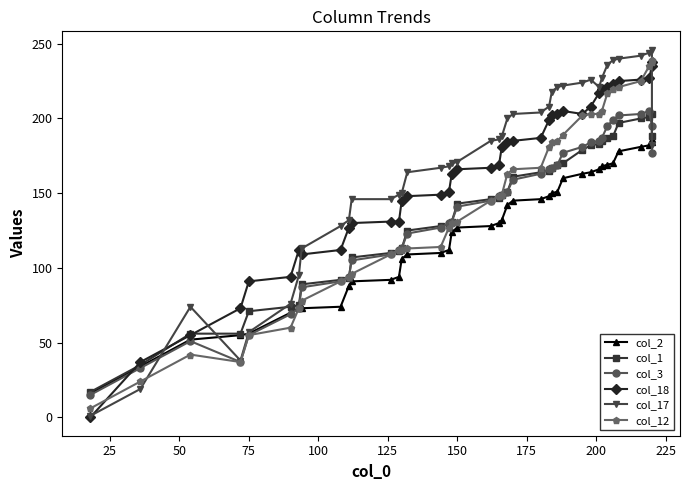

The value of col_2 at 25 is 53. True or false?

False